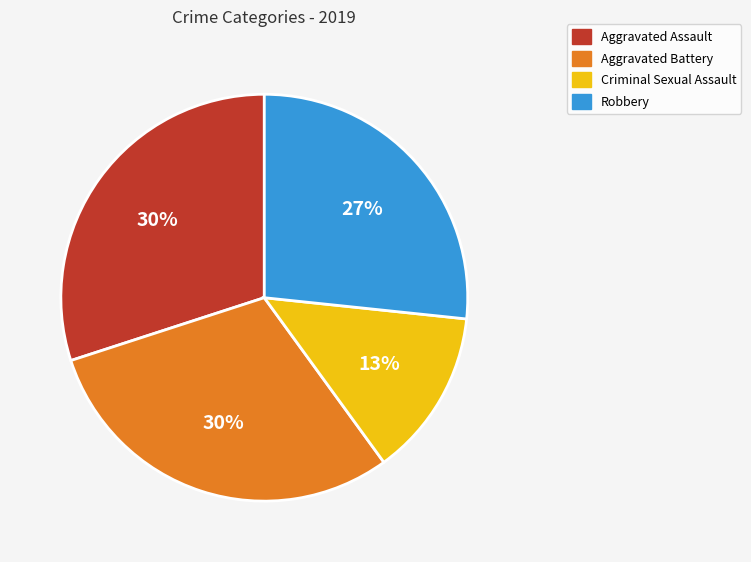

Is the sum of Criminal Sexual Assault and Robbery greater than half?

No